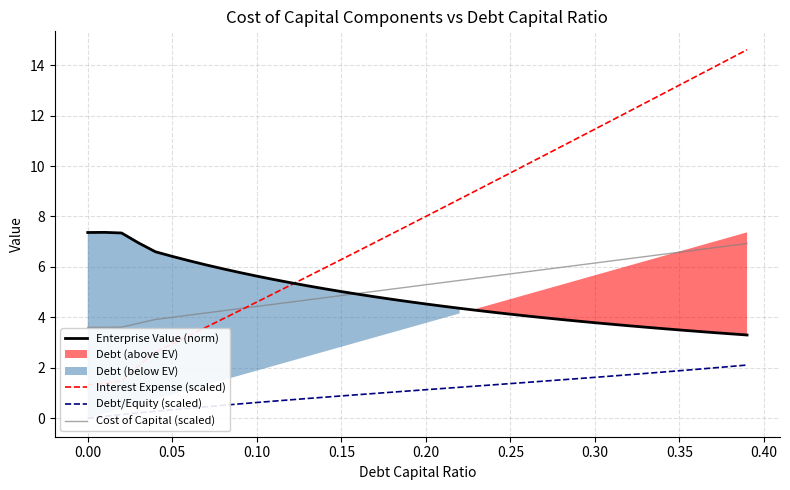

Reading left to right, extract all data points from this chart.

Enterprise Value (norm): 7.4	7.4	7.3	7.0	6.6	6.4	6.2	6.1	5.9	5.8	5.6	5.5	5.4	5.3	5.1	5.0	4.9	4.8	4.7	4.6	4.5	4.4	4.4	4.3	4.2	4.1	4.1	4.0	3.9	3.9	3.8	3.7	3.7	3.6	3.6	3.5	3.5	3.4	3.4	3.3
Interest Expense (scaled): 1.3	1.4	1.5	2.1	2.6	3.0	3.3	3.6	3.9	4.3	4.6	4.9	5.3	5.6	6.0	6.3	6.6	7.0	7.3	7.7	8.0	8.3	8.7	9.0	9.4	9.7	10.1	10.4	10.8	11.1	11.5	11.8	12.2	12.5	12.9	13.2	13.6	13.9	14.3	14.6
Debt/Equity (scaled): 0.0	0.1	0.1	0.2	0.3	0.3	0.4	0.5	0.5	0.6	0.6	0.7	0.7	0.8	0.8	0.9	0.9	1.0	1.0	1.1	1.1	1.2	1.2	1.3	1.3	1.4	1.4	1.5	1.5	1.6	1.6	1.7	1.7	1.8	1.8	1.9	1.9	2.0	2.1	2.1
Cost of Capital (scaled): 3.6	3.6	3.6	3.8	3.9	4.0	4.1	4.2	4.3	4.3	4.4	4.5	4.6	4.7	4.8	4.9	5.0	5.0	5.1	5.2	5.3	5.4	5.5	5.6	5.6	5.7	5.8	5.9	6.0	6.1	6.2	6.2	6.3	6.4	6.5	6.6	6.7	6.8	6.8	6.9